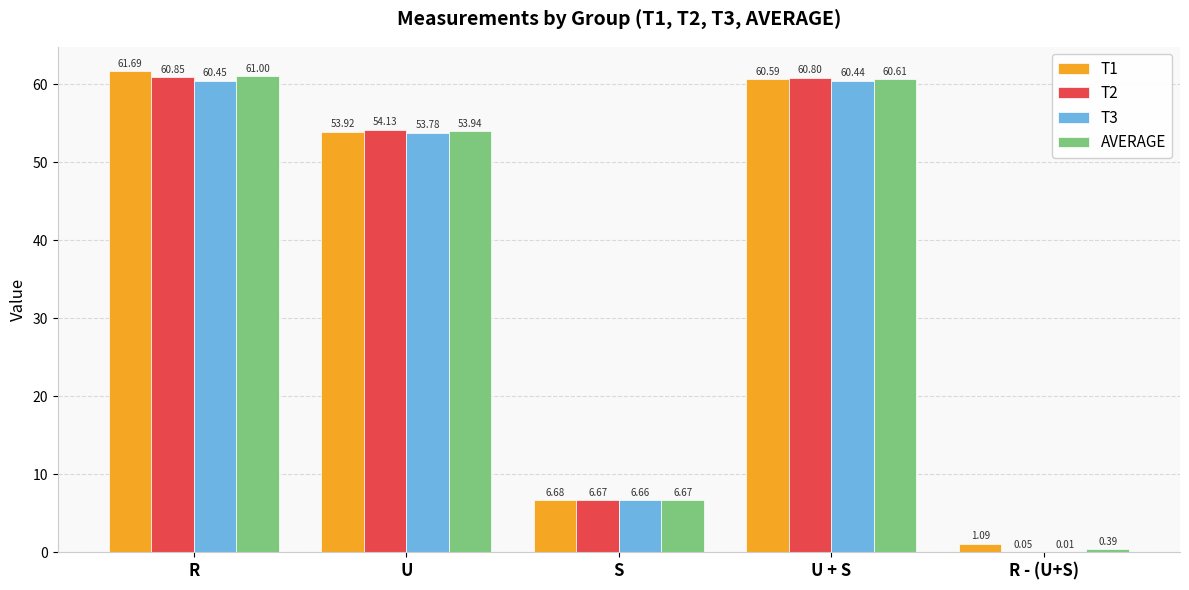

Count the number of data series in this chart.

4